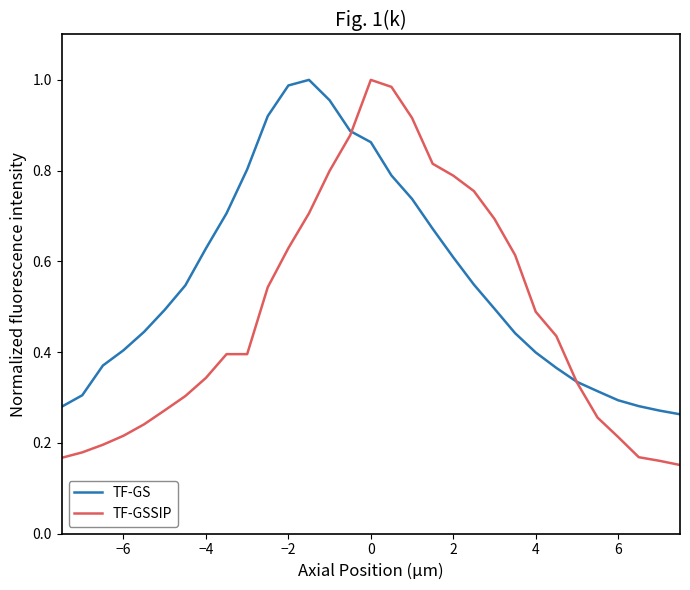

Which series has the largest range (max minus min)?

TF-GSSIP